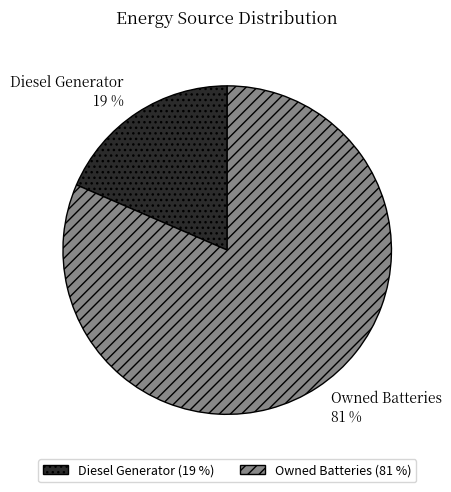

Approximately how many times larger is the value at Diesel Generator compared to Owned Batteries?

0.2